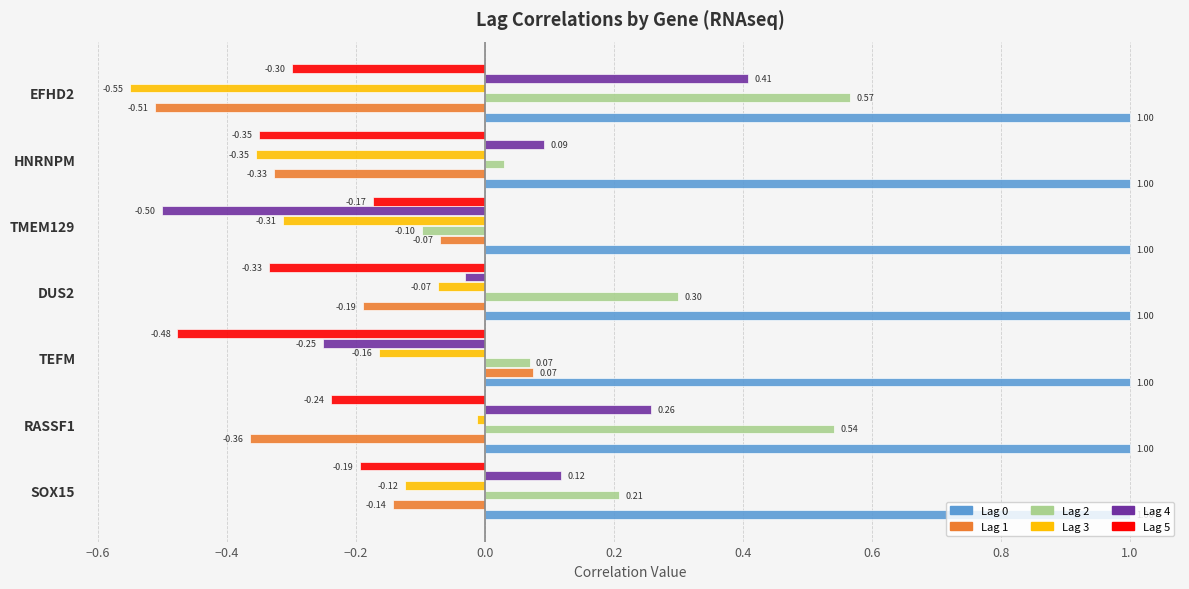

List the labels in order of Lag 2 value, largest first.

EFHD2, RASSF1, DUS2, SOX15, TEFM, HNRNPM, TMEM129